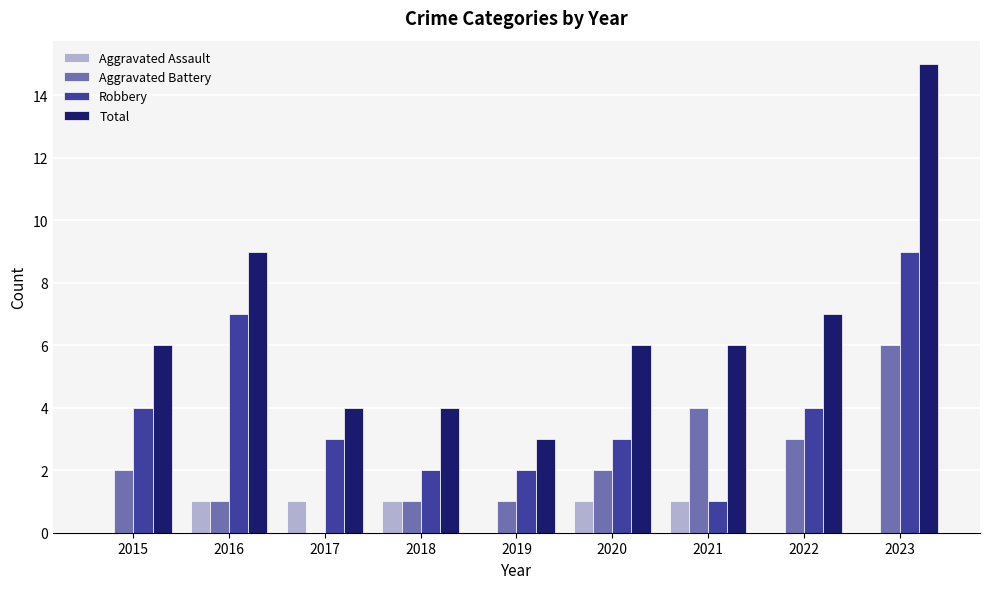

Where is Total nearest to the value 9?

2016